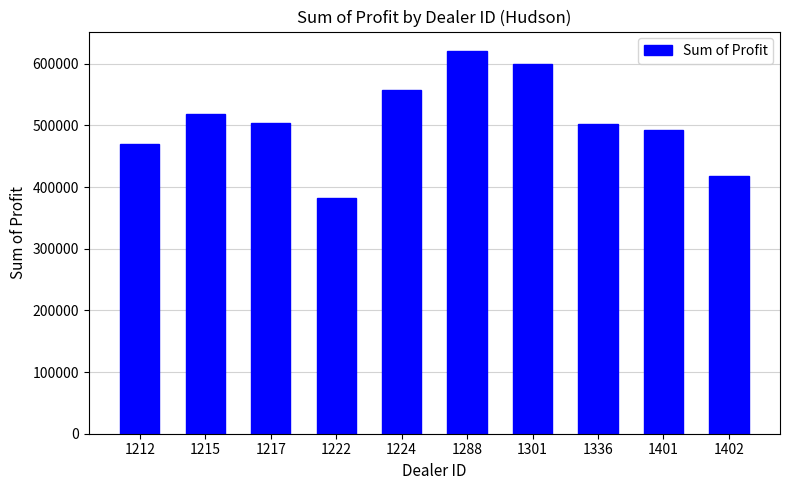

Does the chart contain any negative values?

No